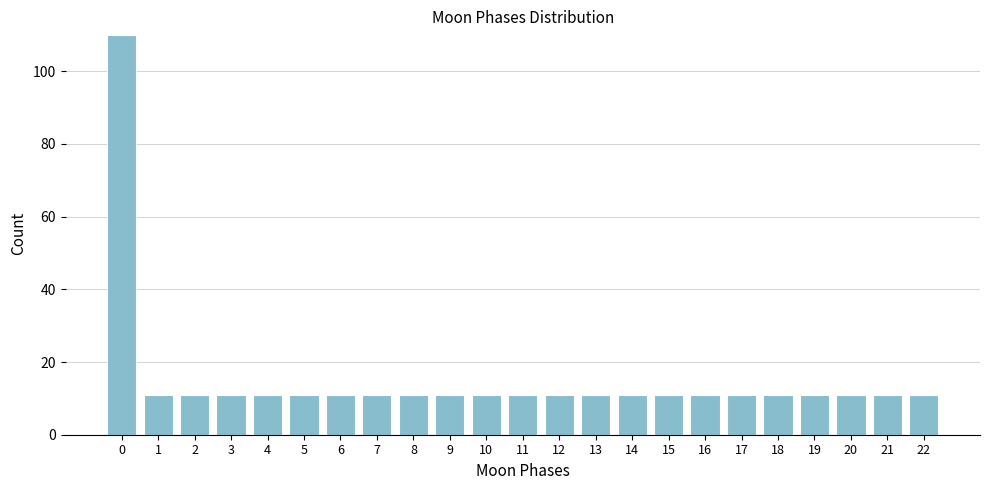

Reading left to right, list all the values displayed in this chart.

110	11	11	11	11	11	11	11	11	11	11	11	11	11	11	11	11	11	11	11	11	11	11